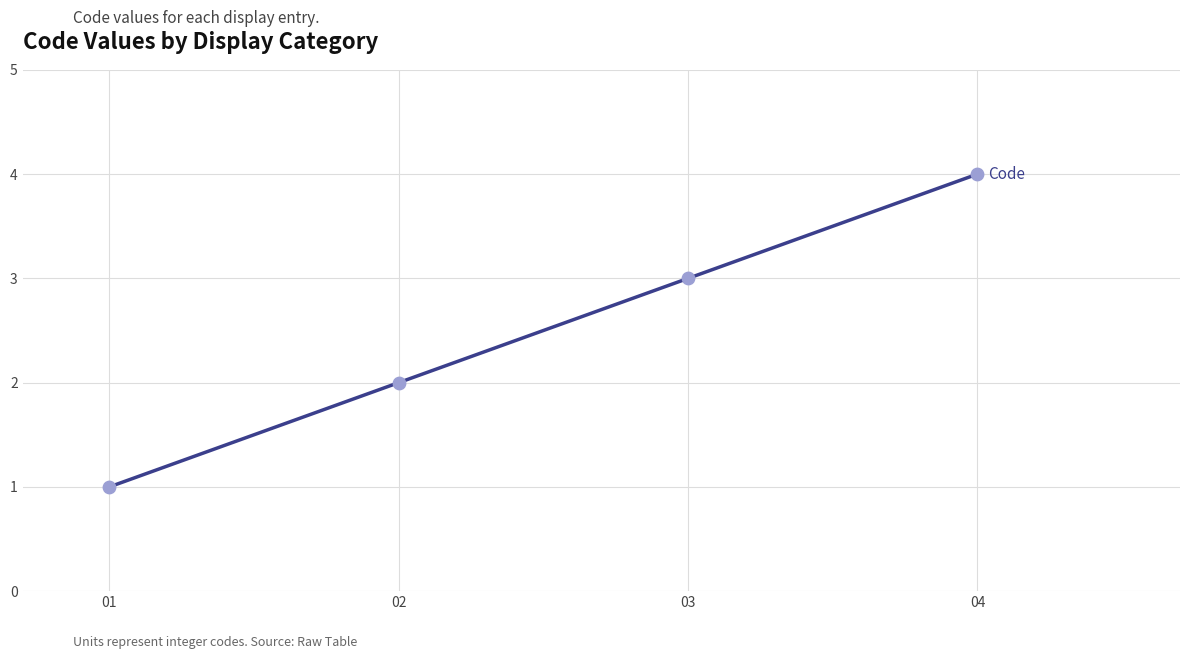

What is the change in value from 02 to 04?

+2